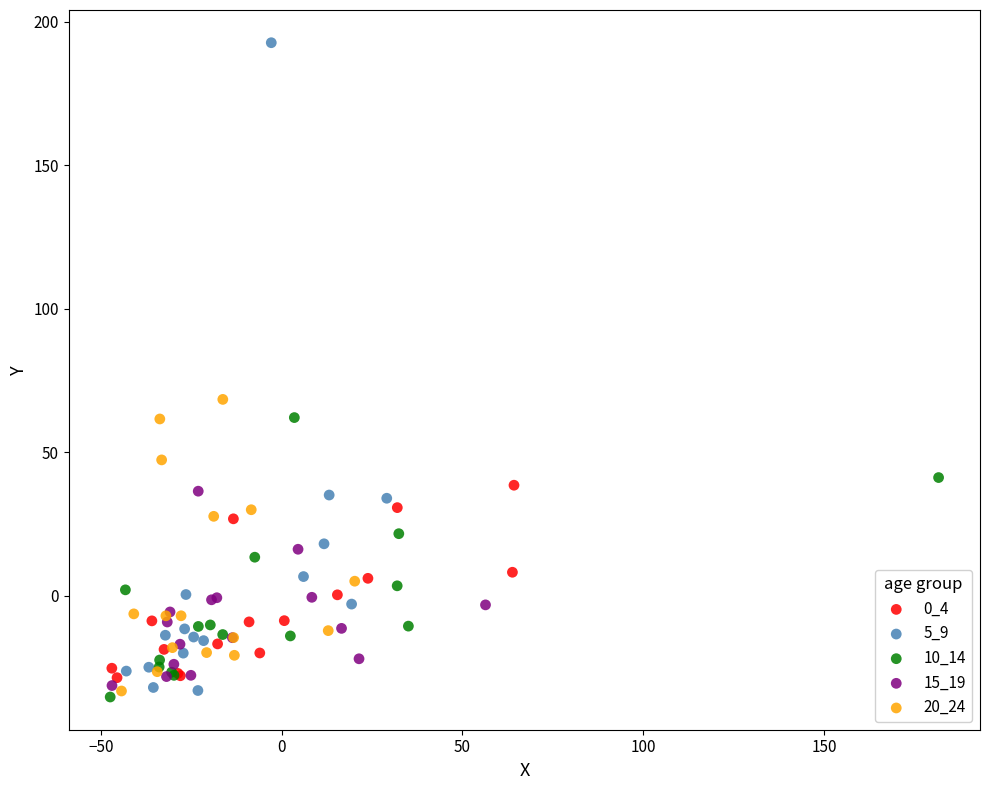

Which series reaches the minimum Y coordinate?

10_14